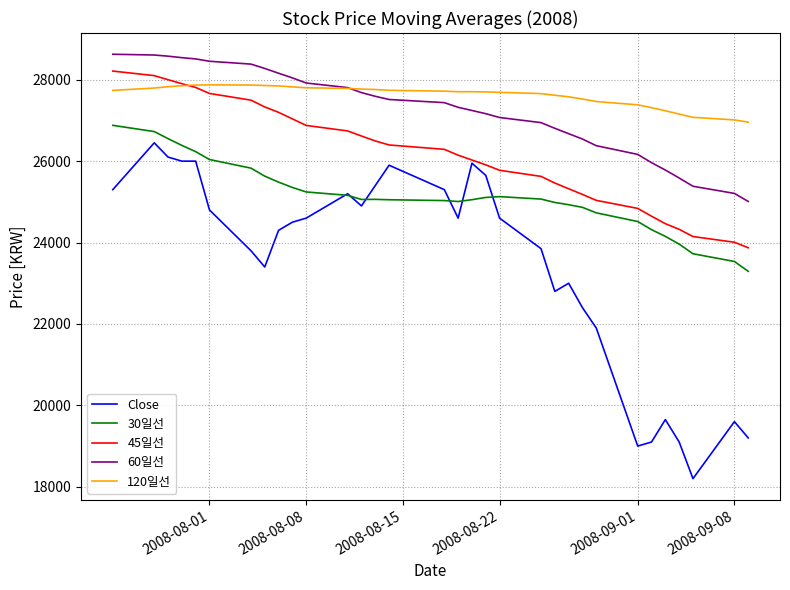

Does the chart have visible grid lines?

Yes